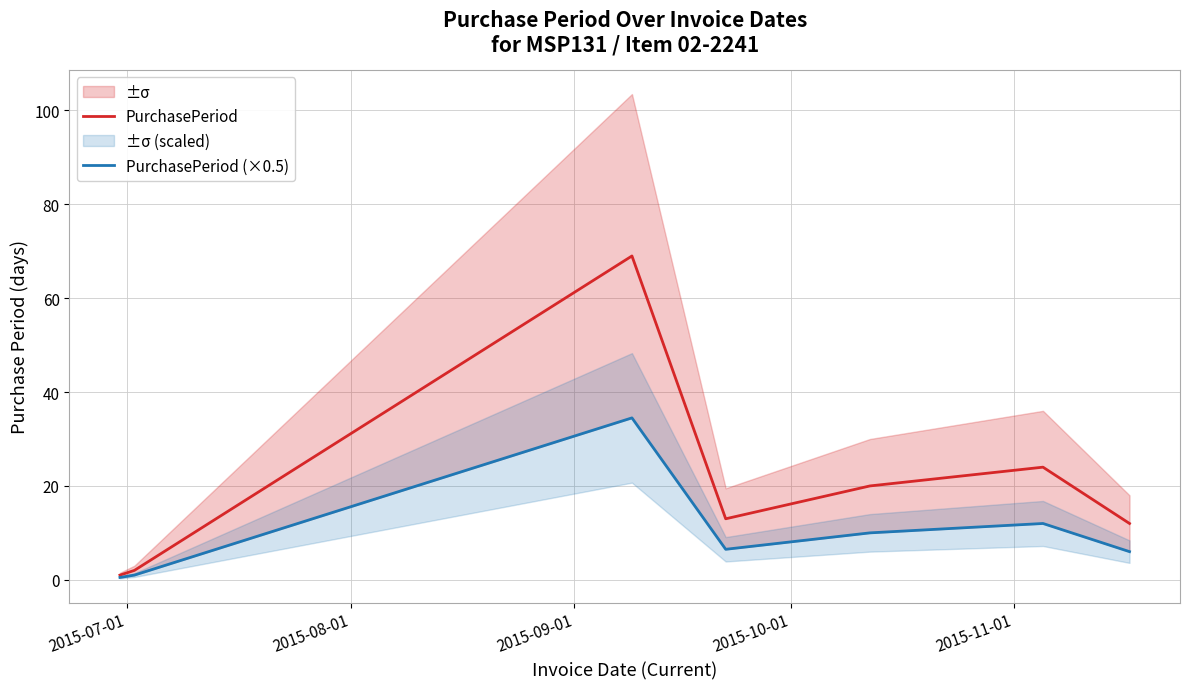

Does the chart display data point markers on the line(s)?

No